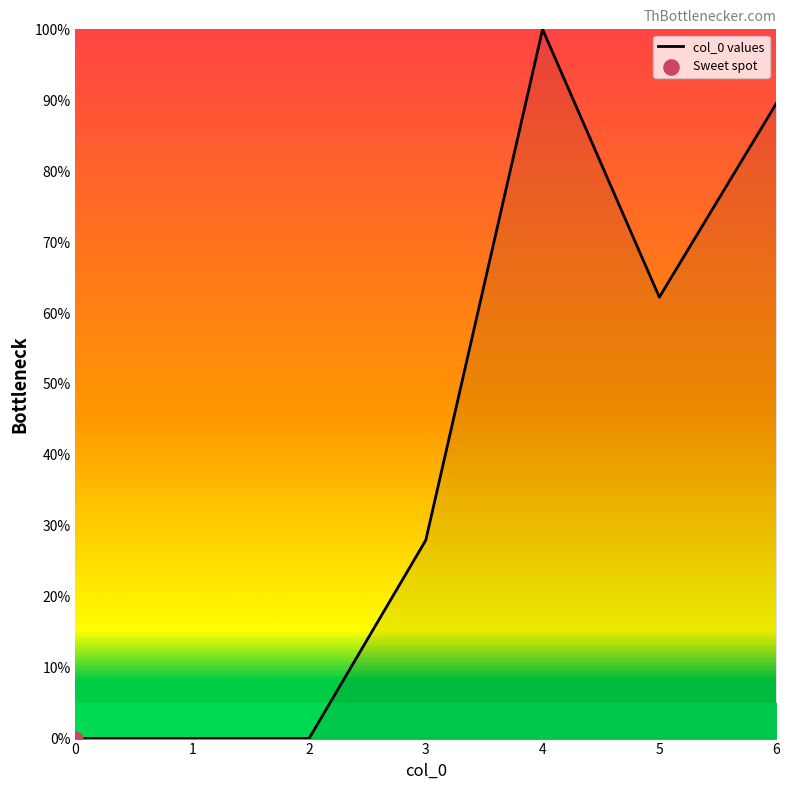

Which has a higher value, 0 or 4?

4